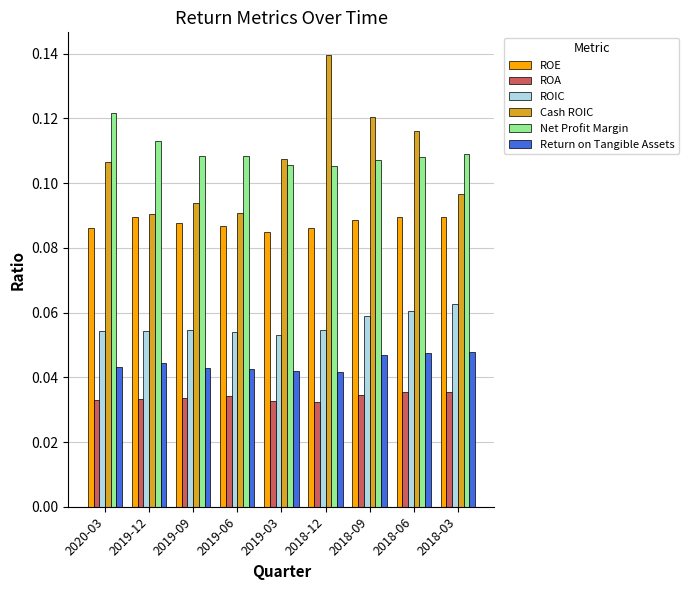

Which series has the widest spread of values?

Cash ROIC